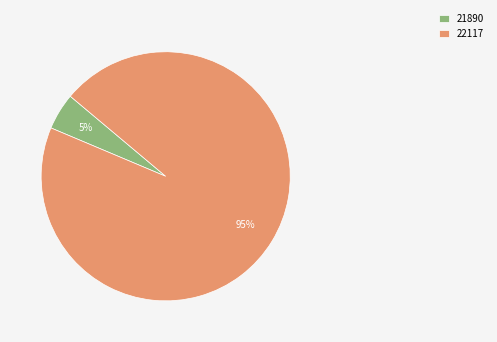

Between 21890 and 22117, which is larger?

22117